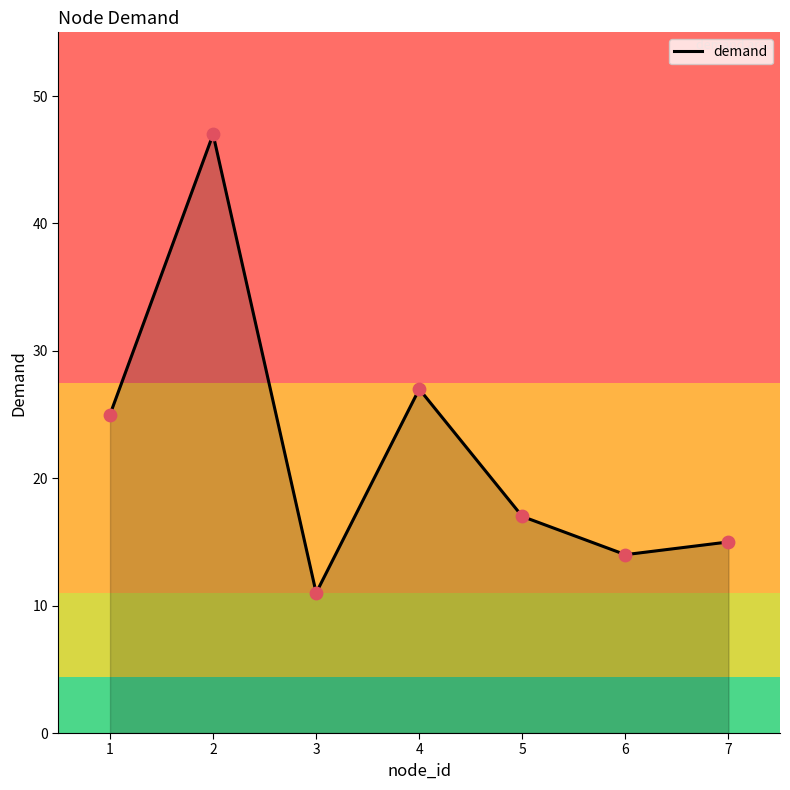

Between 6 and 4, which is larger?

4